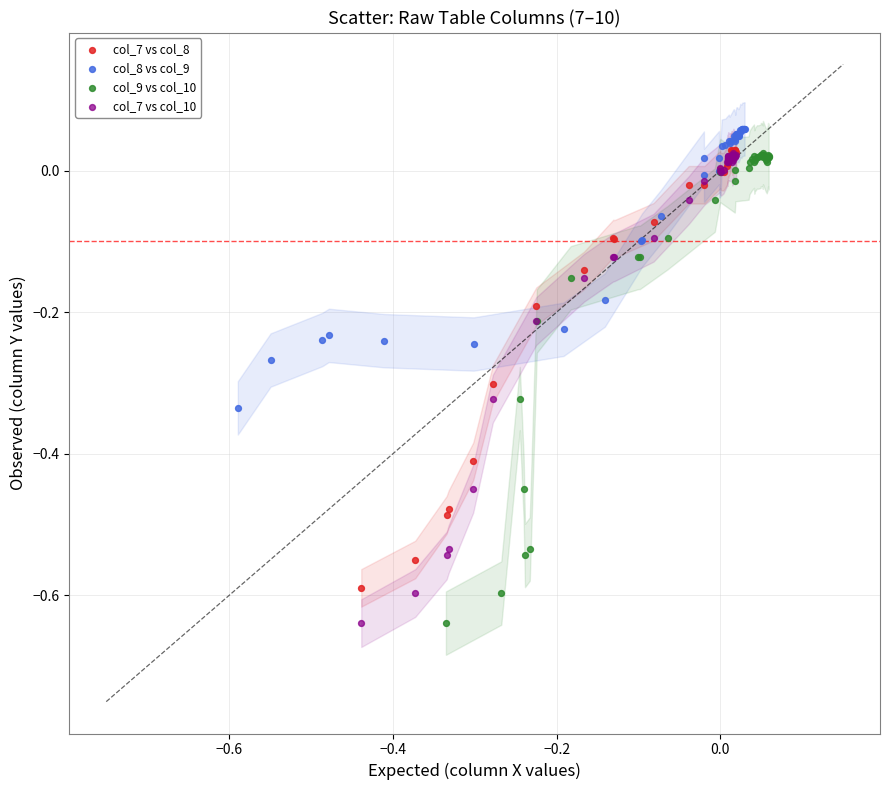

What are all the series names shown in the legend?

col_7 vs col_8, col_8 vs col_9, col_9 vs col_10, col_7 vs col_10